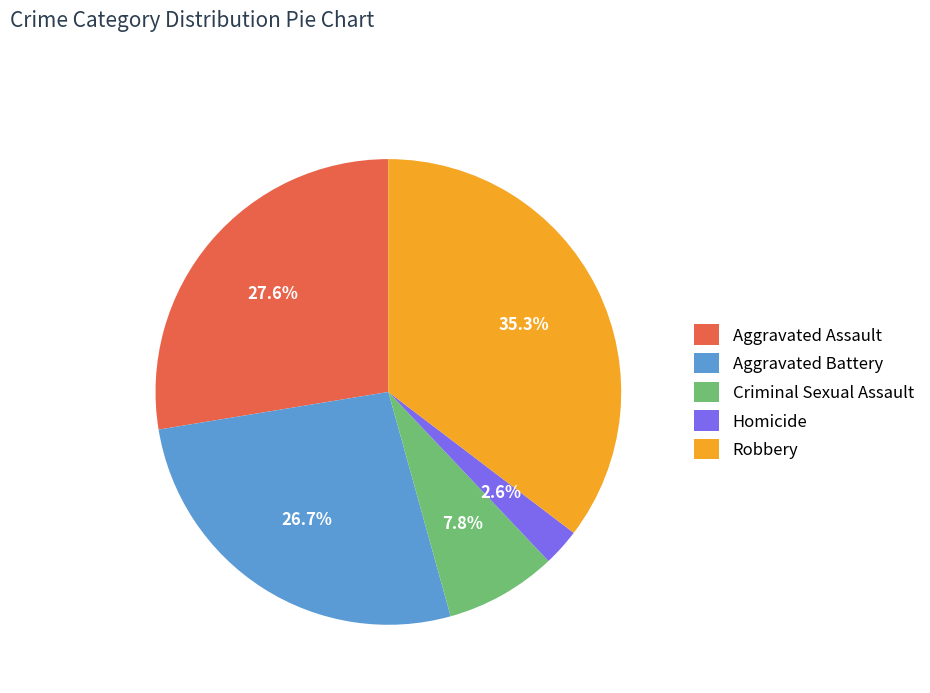

To the nearest percent, what percentage of the pie is Robbery?

35%